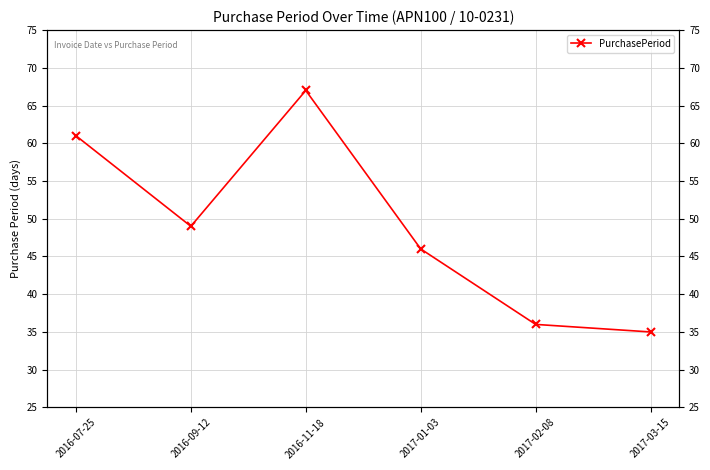

What is the sum of the values at 2017-01-03 and 2016-11-18?

113